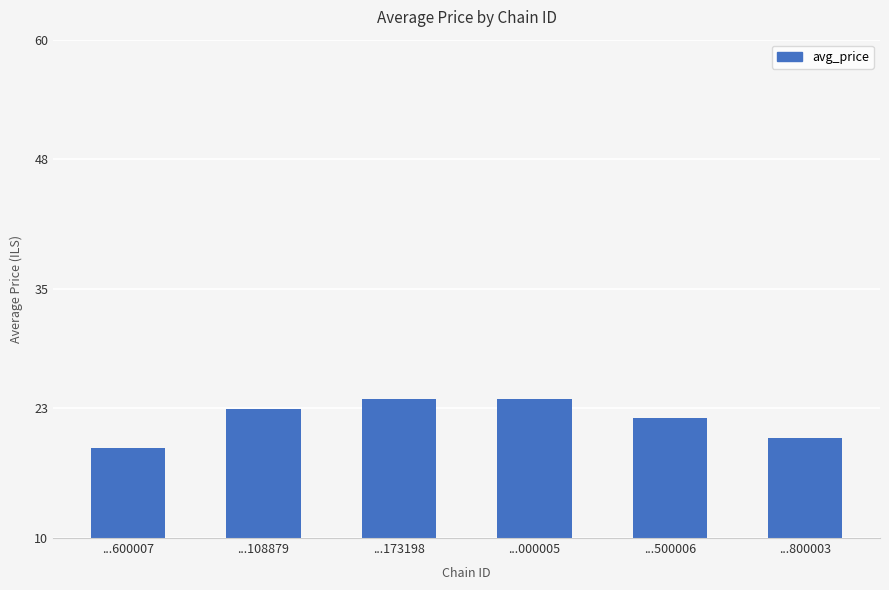

True or false: the data shows 41.2 at ...173198.

False